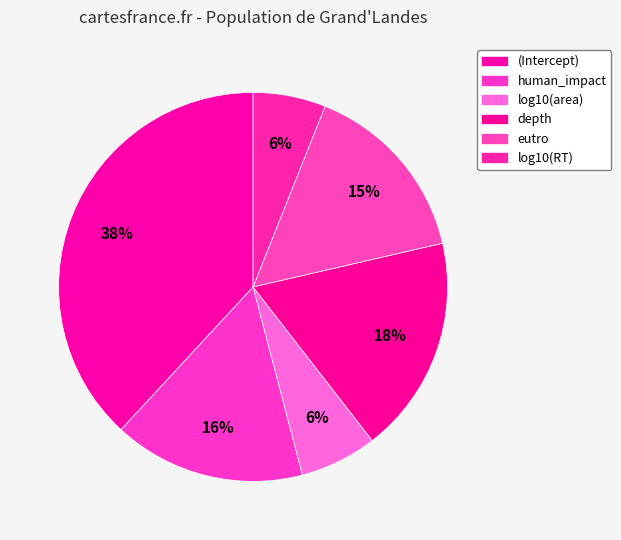

Rank the categories by value from lowest to highest.

log10(RT), log10(area), eutro, human_impact, depth, (Intercept)